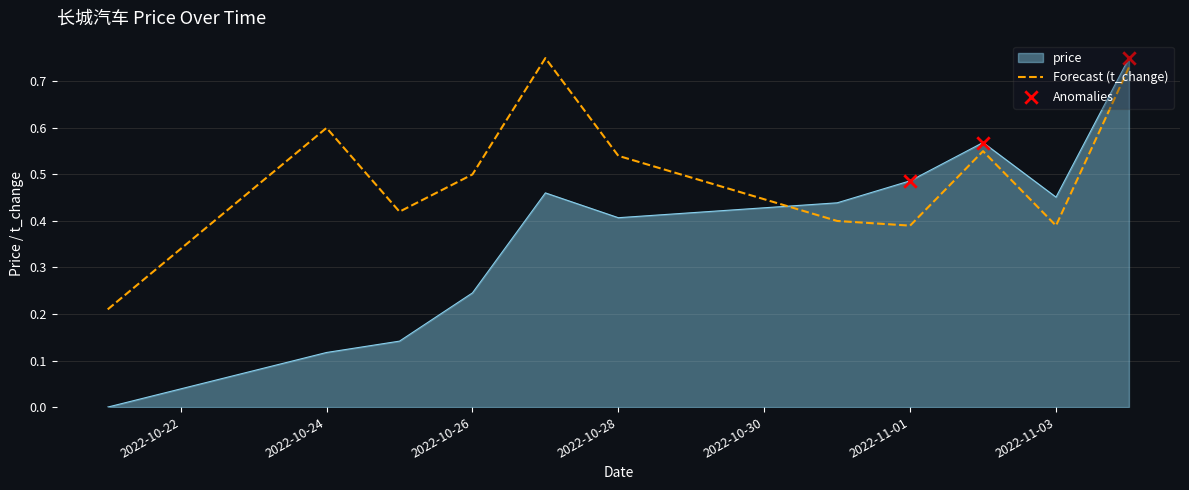

List the series in order of their overall mean, lowest first.

price, Forecast (t_change)